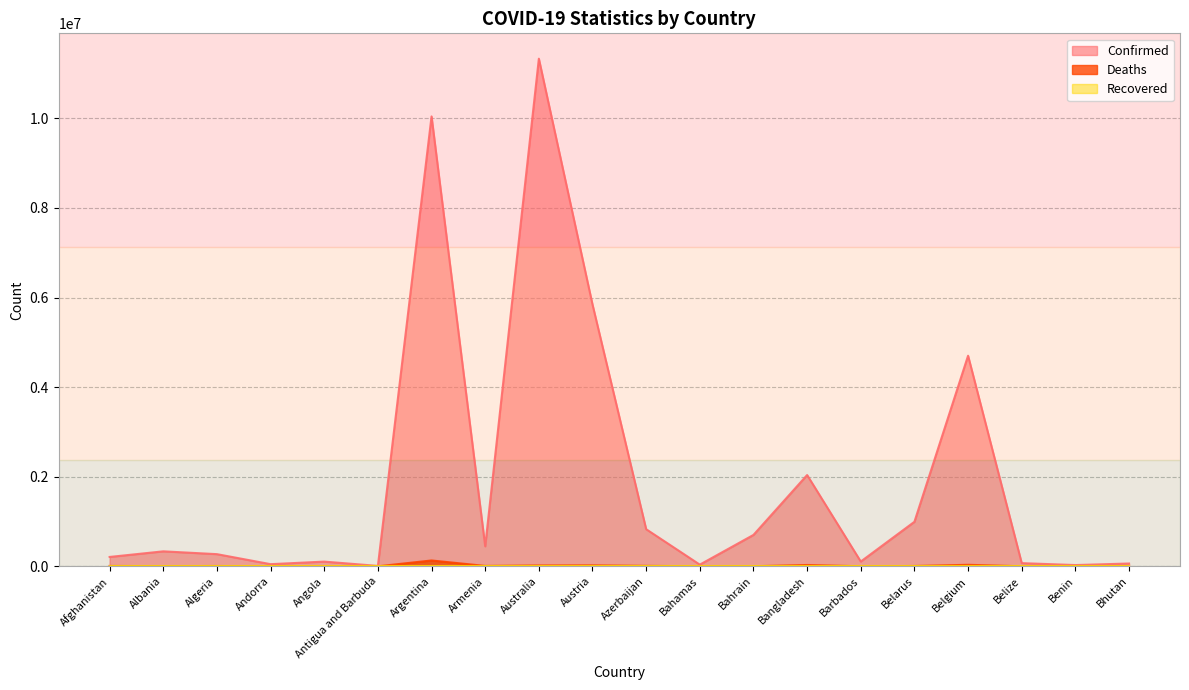

What is the difference between the maximum and minimum values in the Confirmed series?

11321236